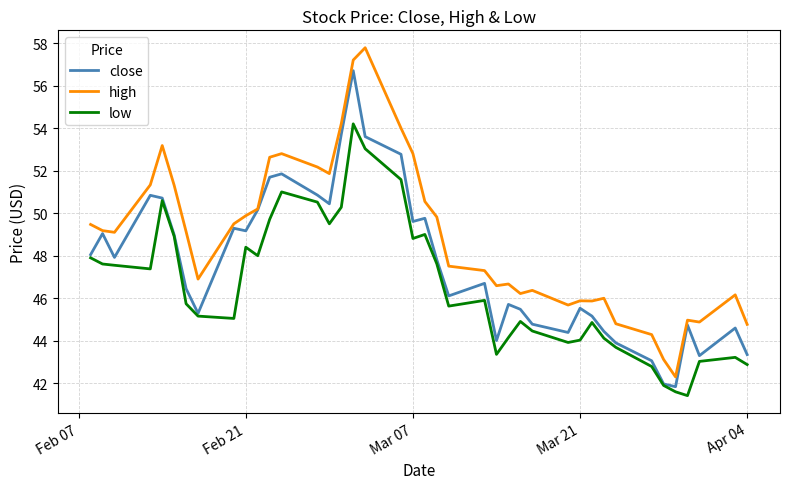

Is this an area chart (filled region under the line)?

No